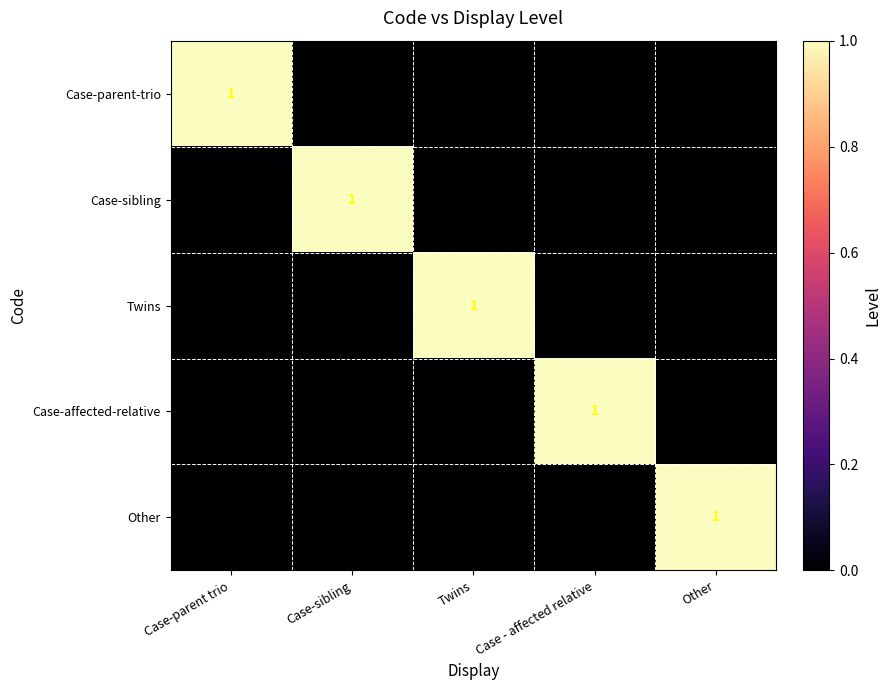

Between Case - affected relative and Twins, which is larger?

Case - affected relative